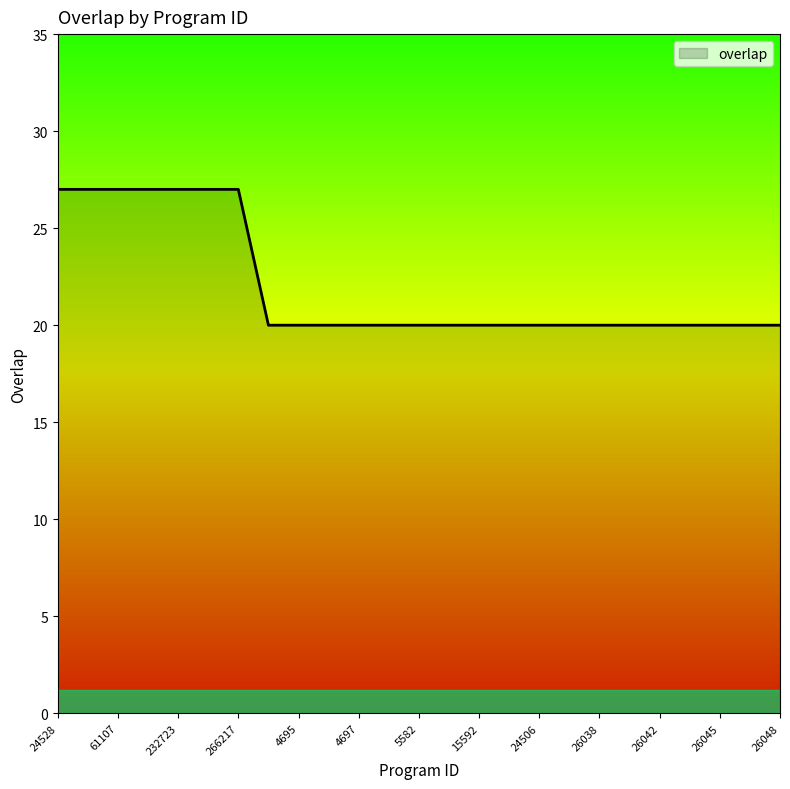

What is the difference between the maximum and minimum values?

7